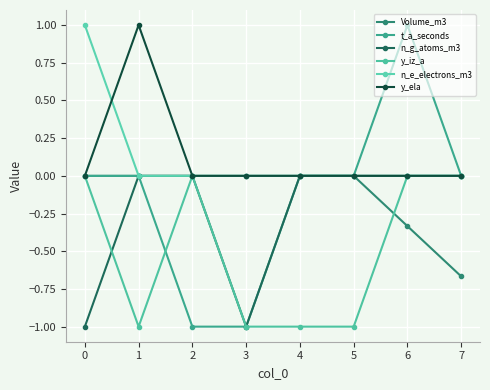

Does the chart display data point markers on the line(s)?

Yes